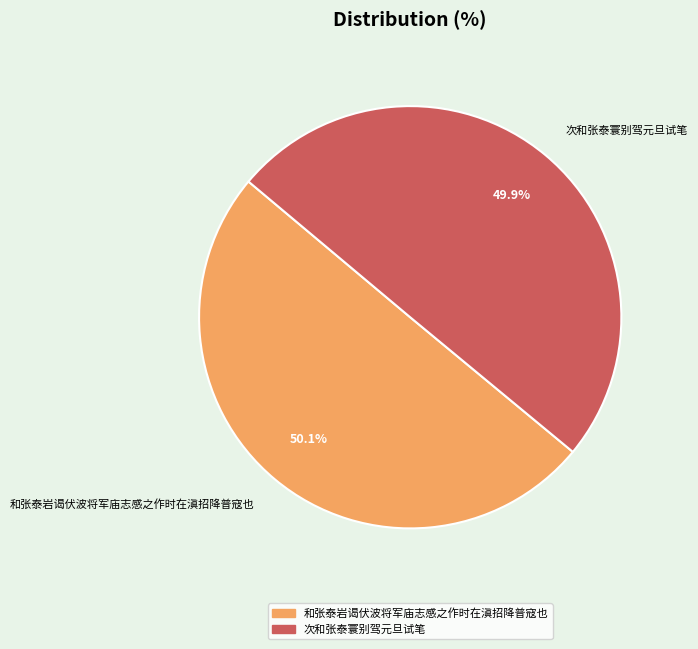

How much of the chart is everything except 和张泰岩谒伏波将军庙志感之作时在滇招降普寇也?

49.9%